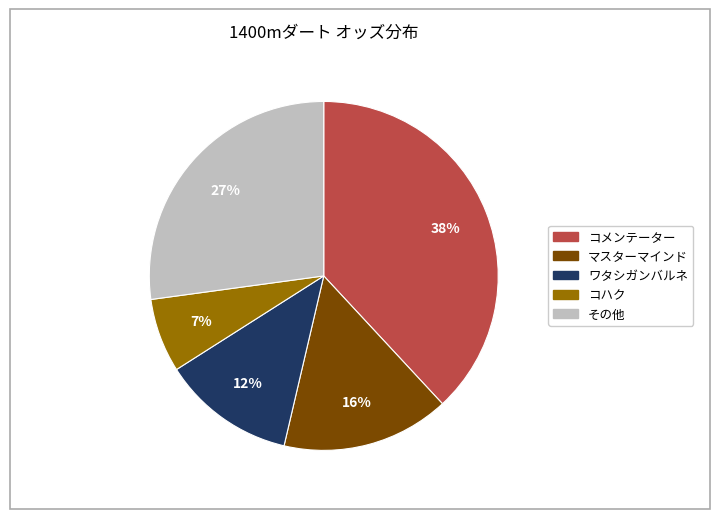

To the nearest percent, what is the difference between the largest and smallest slice percentages?

31%